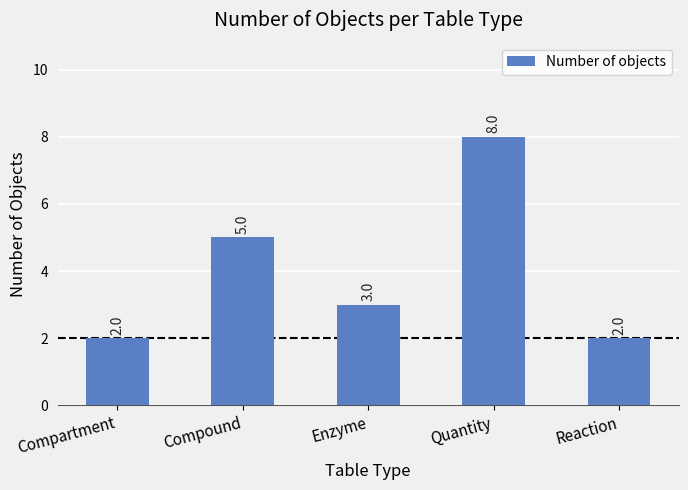

Reading right to left, list all the values displayed in this chart.

2	8	3	5	2